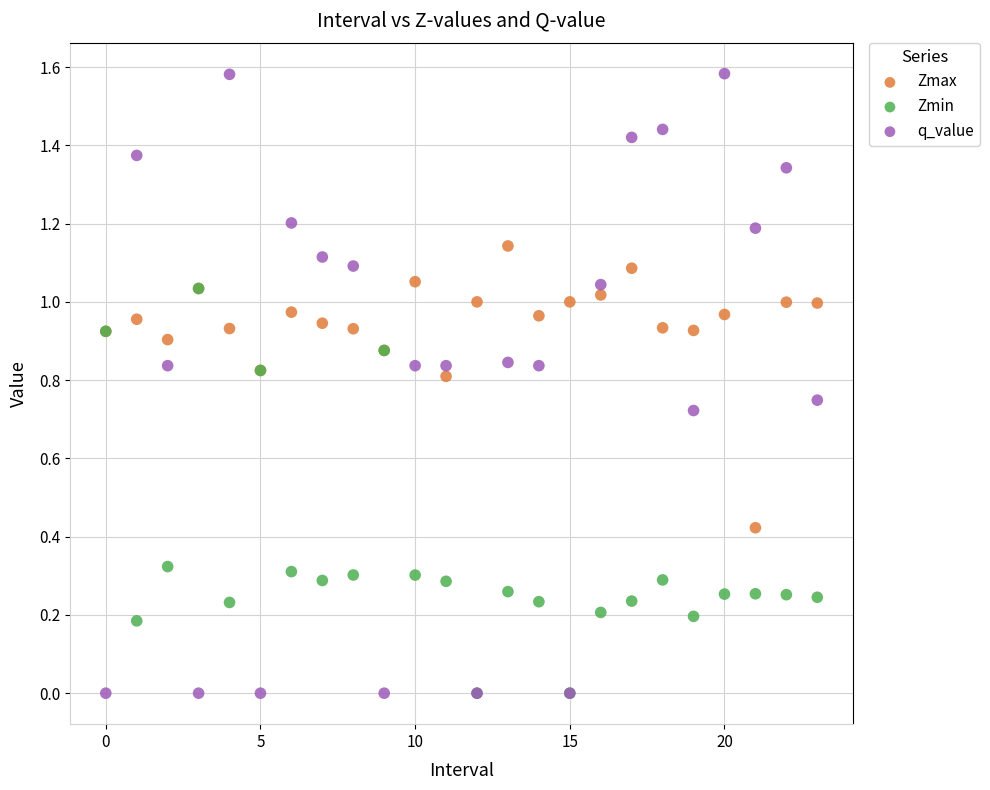

Which series has the widest spread of Y values?

q_value